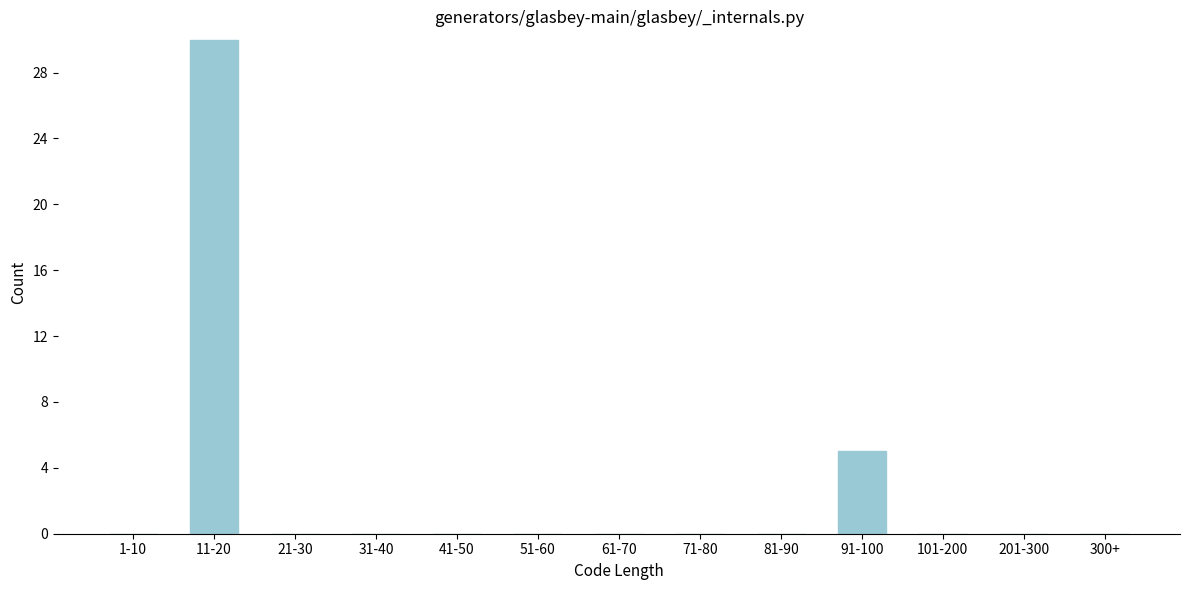

Reading left to right, transcribe all the data shown in this chart.

1-10=0	11-20=30	21-30=0	31-40=0	41-50=0	51-60=0	61-70=0	71-80=0	81-90=0	91-100=5	101-200=0	201-300=0	300+=0